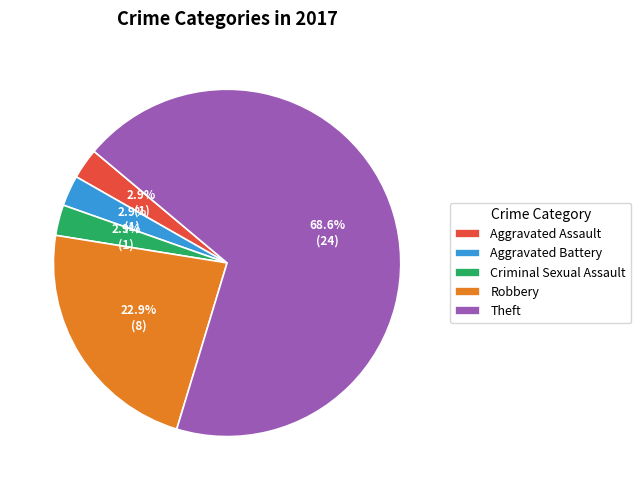

How many segments does this pie chart have?

5